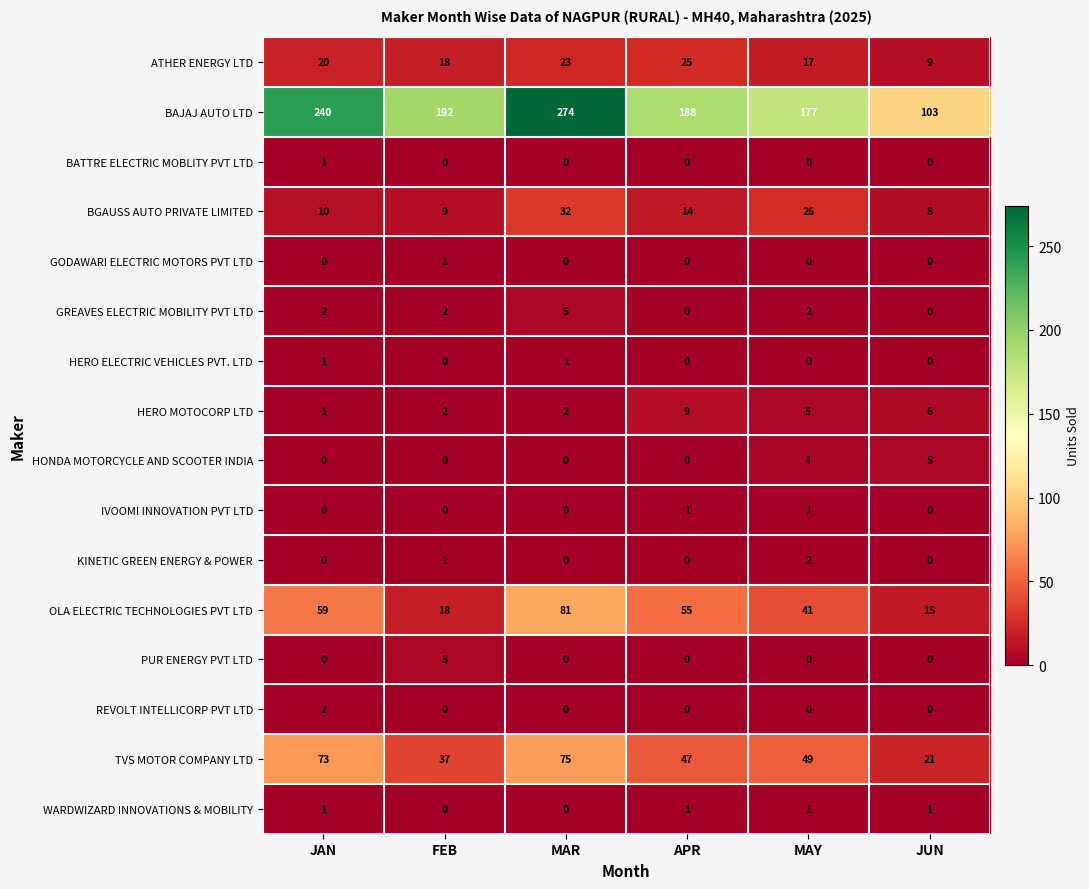

Which label corresponds to the largest value in the chart?

MAR